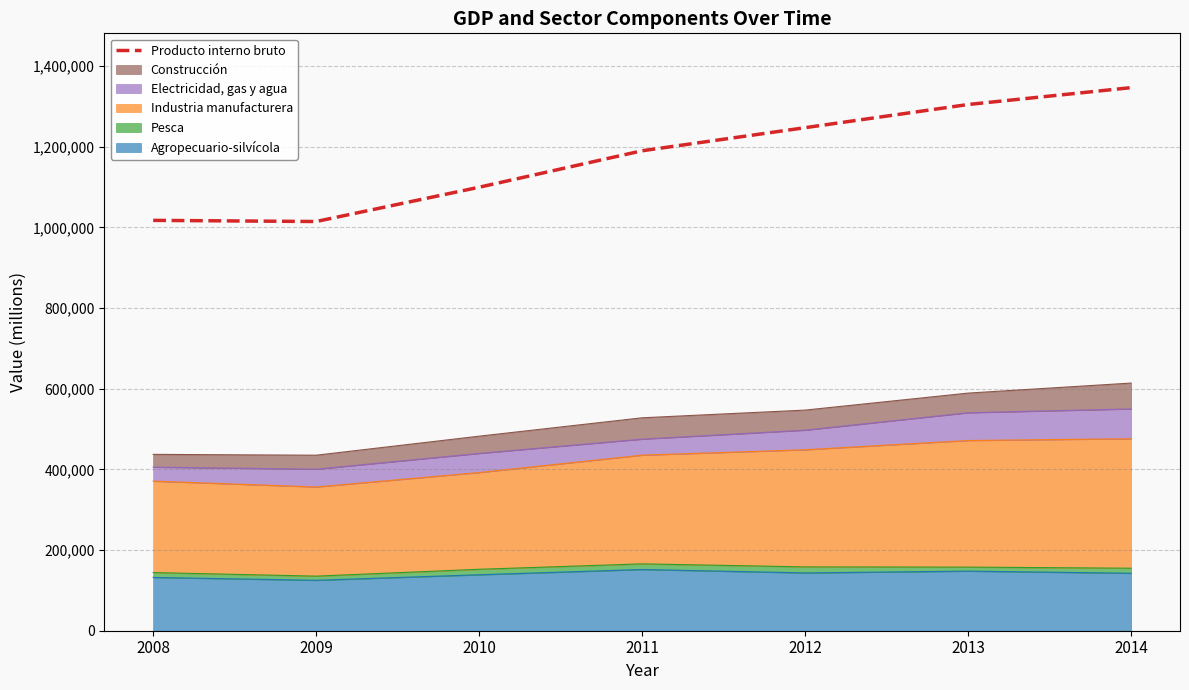

At which label does the data first exceed 1190064?

2012